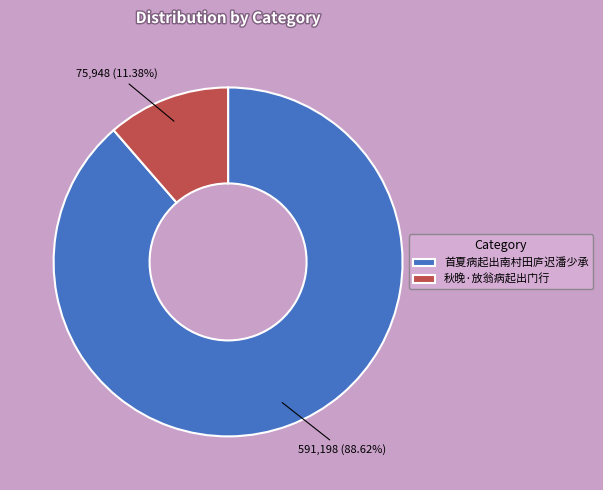

What percentage is NOT represented by 秋晚·放翁病起出门行?

88.6%